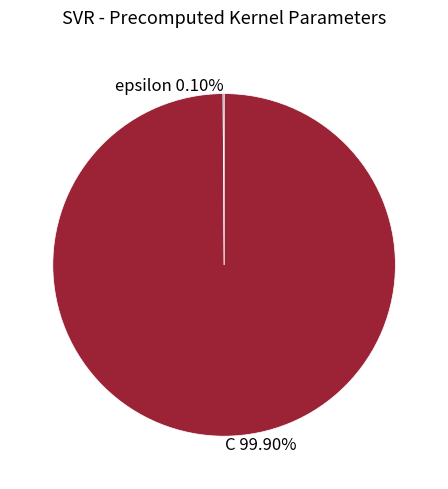

Is there any slice that represents more than half of the pie?

Yes